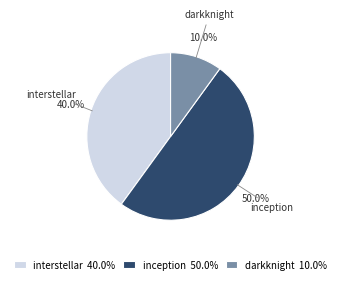

Count the number of slices in the pie.

3